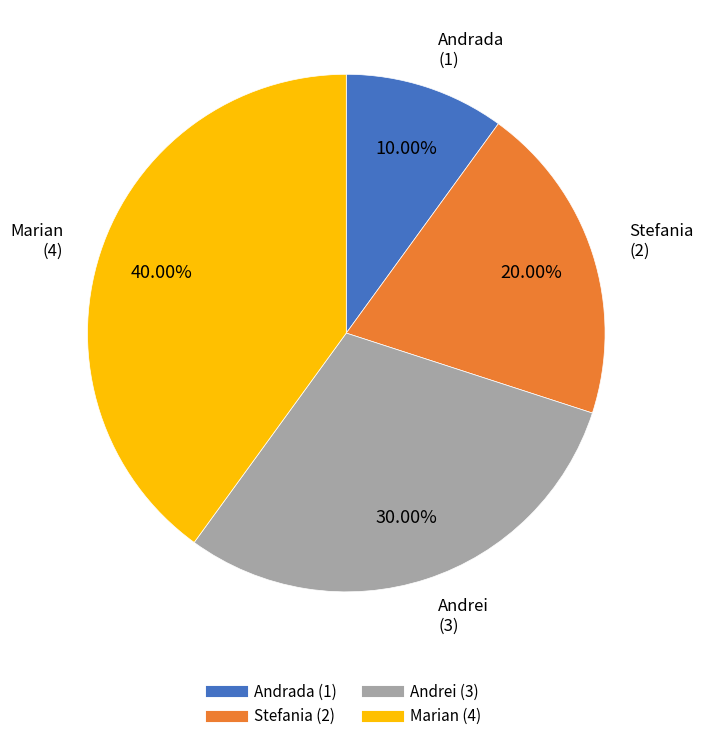

What portion of the pie excludes Andrei?

70.0%